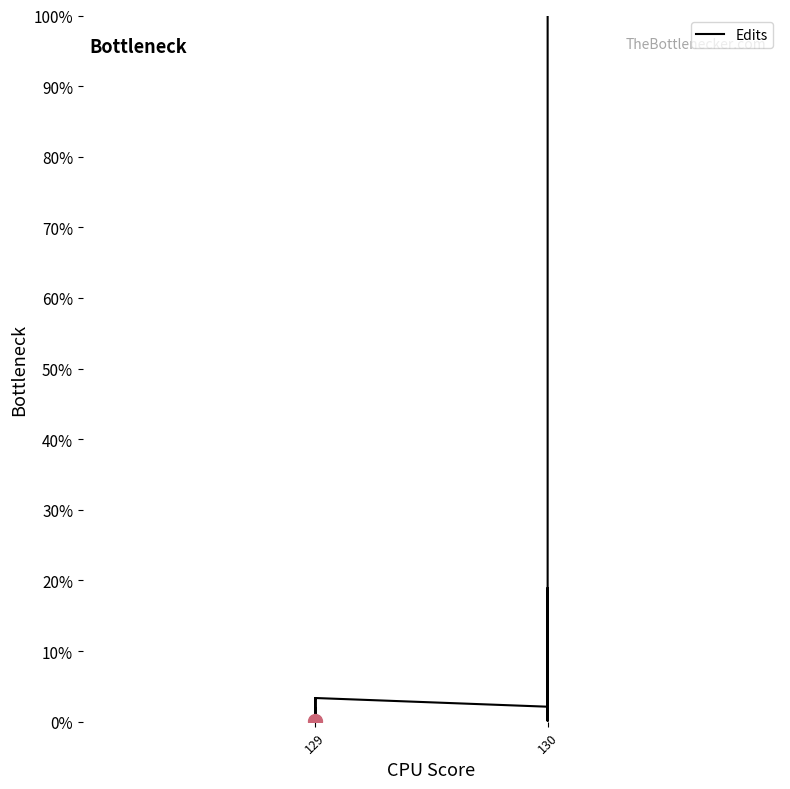

How many values exceed 1?

10